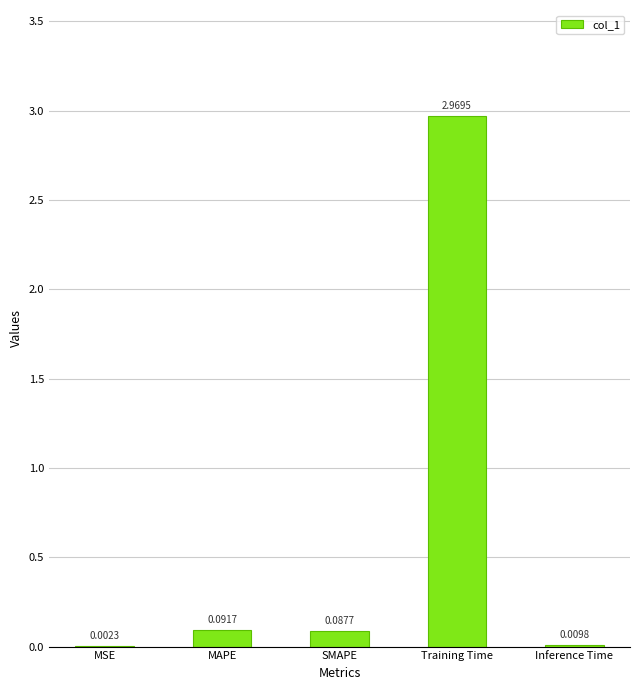

What is the sum of all values?

3.2